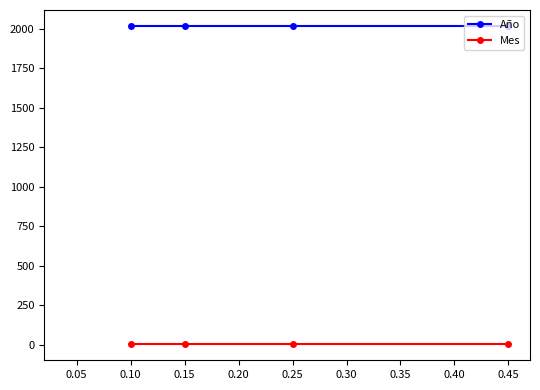

What is the highest value of the Mes series?

2